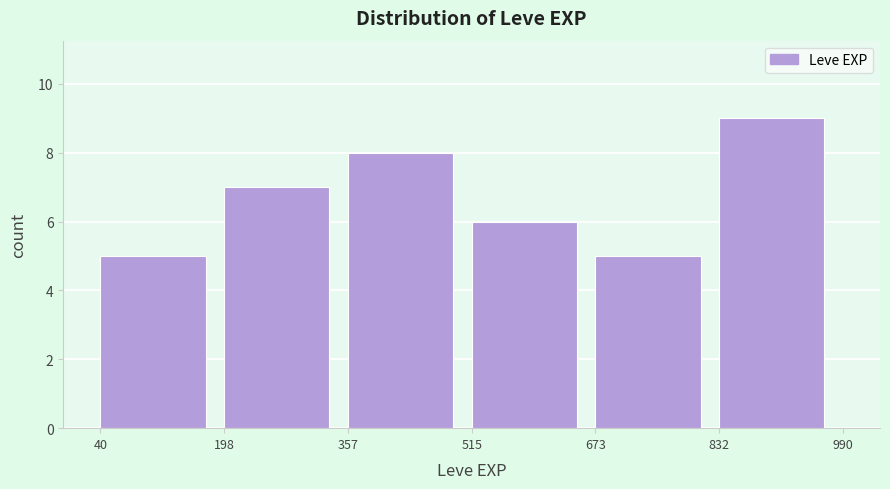

Reading left to right, list every bar in this chart as the range it spans on the x-axis followed by its height. The values are not printed on the chart, so give them approximately, as read against the axis.

40 to 198: 5
198 to 357: 7
357 to 515: 8
515 to 673: 6
673 to 832: 5
832 to 990: 9